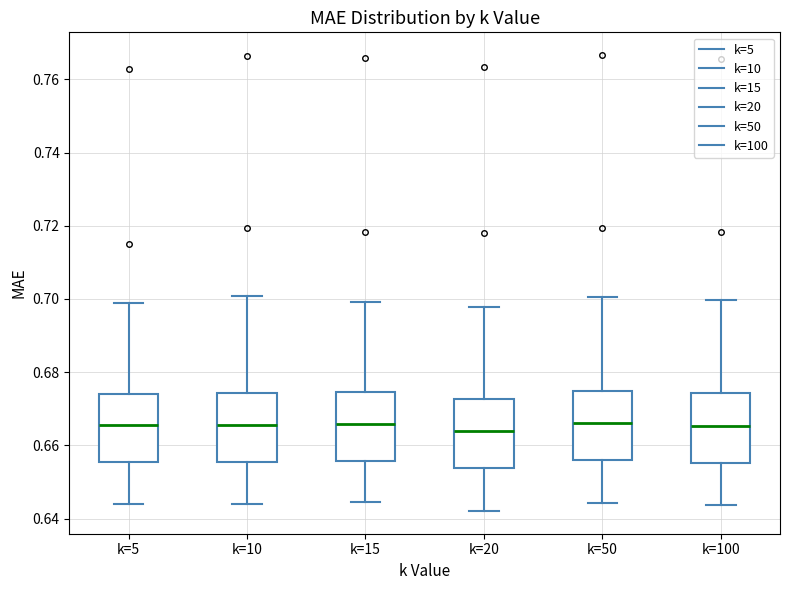

Reading left to right, transcribe this box plot: for each box, give where its median line is, the range the box spans, and where its two whiskers end, as read against the y-axis. The values are not printed on the chart, so give them approximately, as read against the axis.

k=5: median 0.666, box 0.656 to 0.674, whiskers 0.644 to 0.698
k=10: median 0.666, box 0.656 to 0.674, whiskers 0.644 to 0.700
k=15: median 0.666, box 0.656 to 0.674, whiskers 0.644 to 0.700
k=20: median 0.664, box 0.654 to 0.672, whiskers 0.642 to 0.698
k=50: median 0.666, box 0.656 to 0.674, whiskers 0.644 to 0.700
k=100: median 0.666, box 0.656 to 0.674, whiskers 0.644 to 0.700